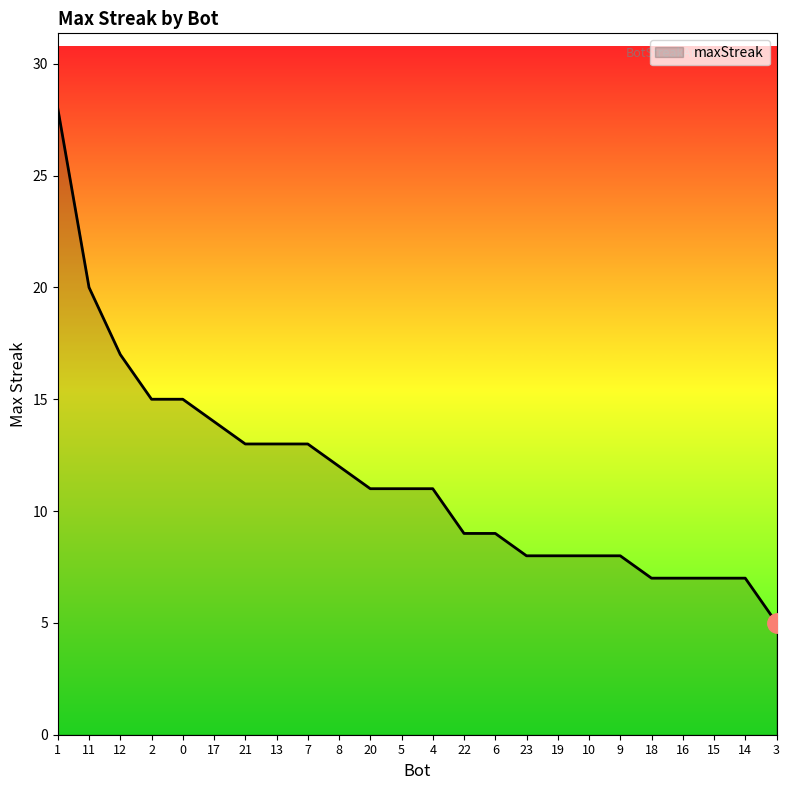

What is the change in value from 11 to 5?

-9